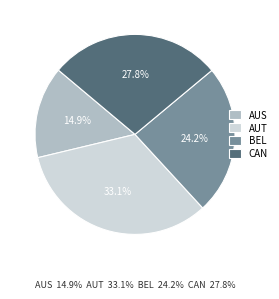

How many segments does this pie chart have?

4